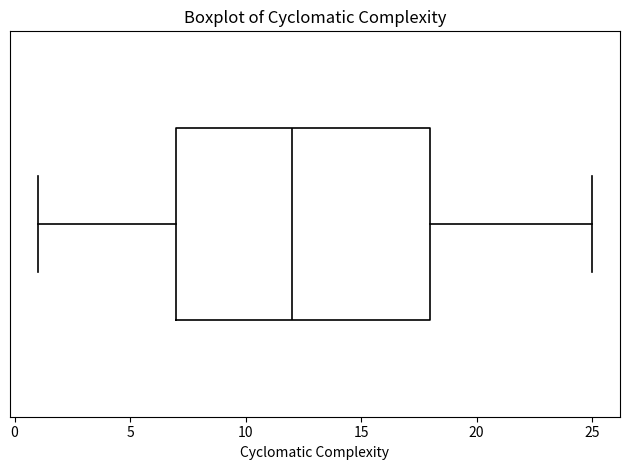

Transcribe this box plot: give where the median line is, the range the box spans, and where the two whiskers end, as read against the x-axis. The values are not printed on the chart, so give them approximately, as read against the axis.

median 12, box 7 to 18, whiskers 1 to 25